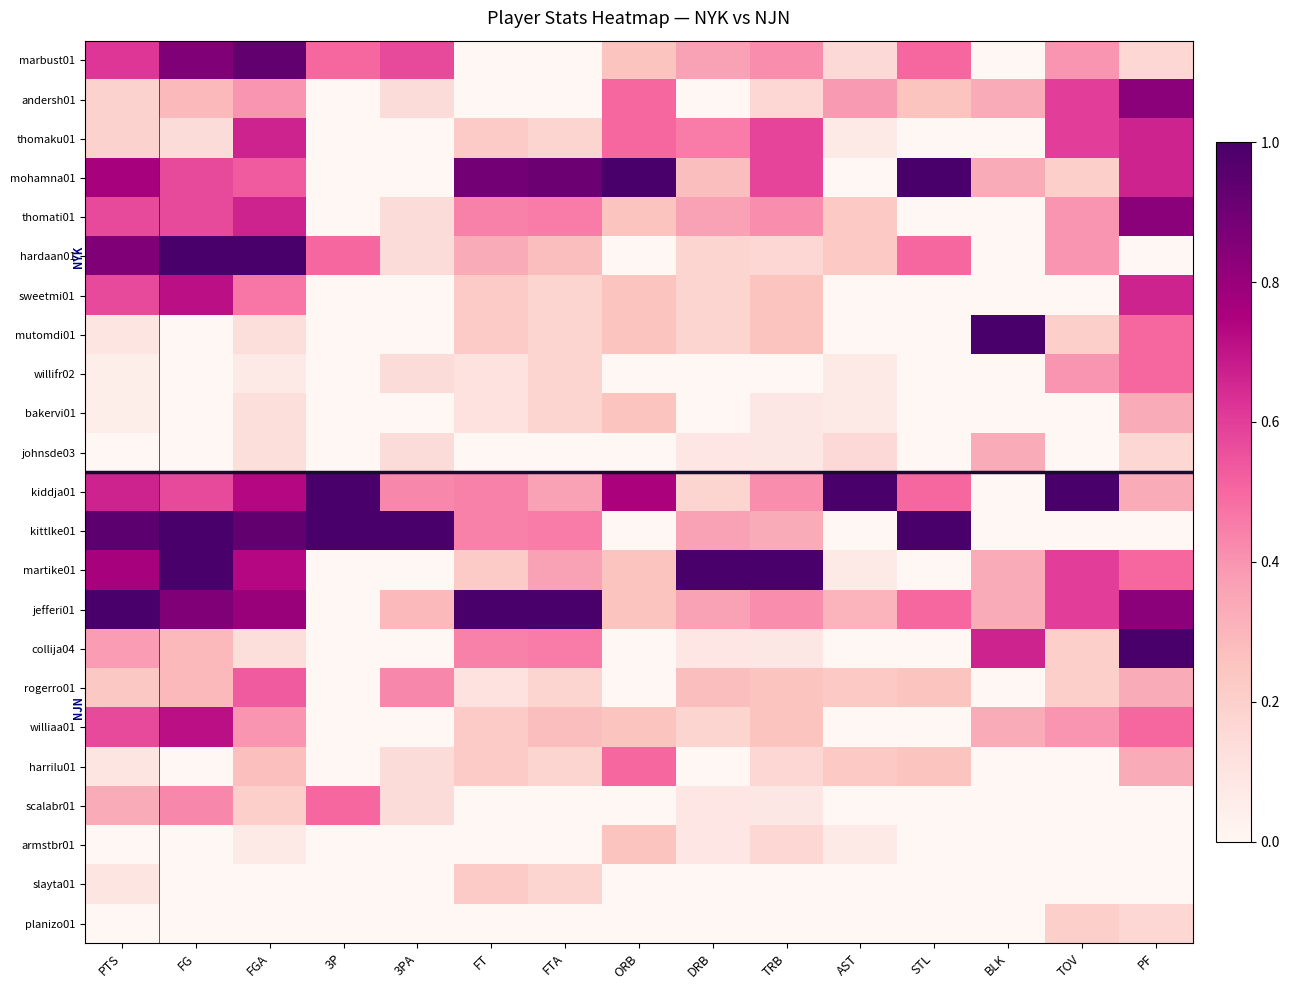

Between 3PA and BLK, which is larger?

3PA